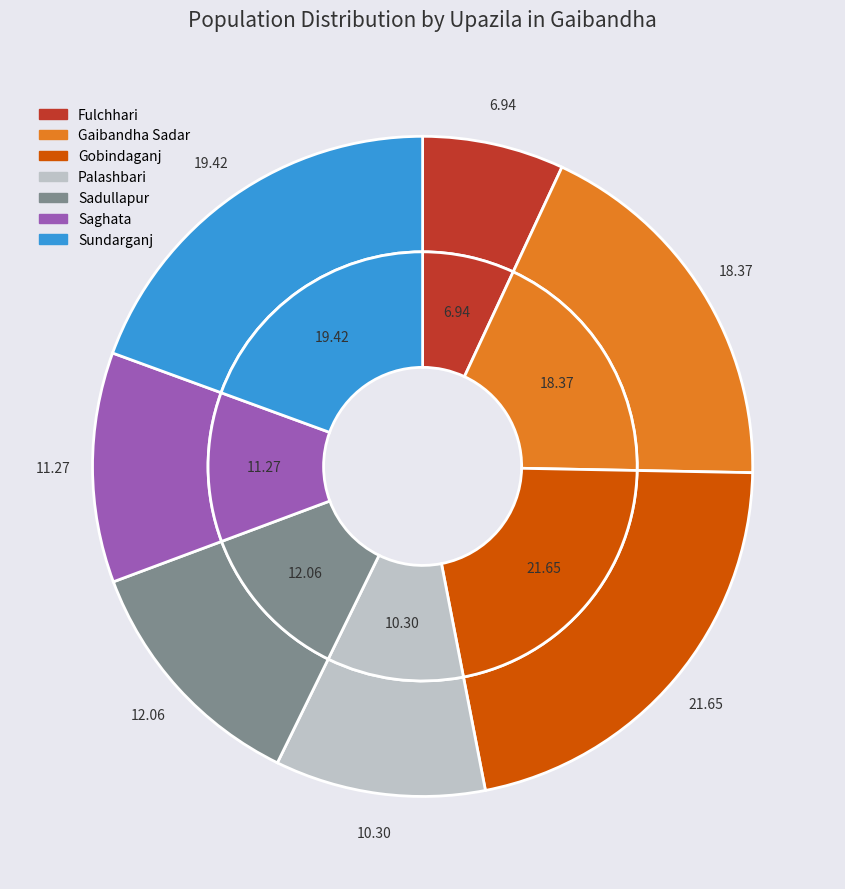

Combined, what portion of the pie is Gaibandha Sadar and Gobindaganj?

40.0%